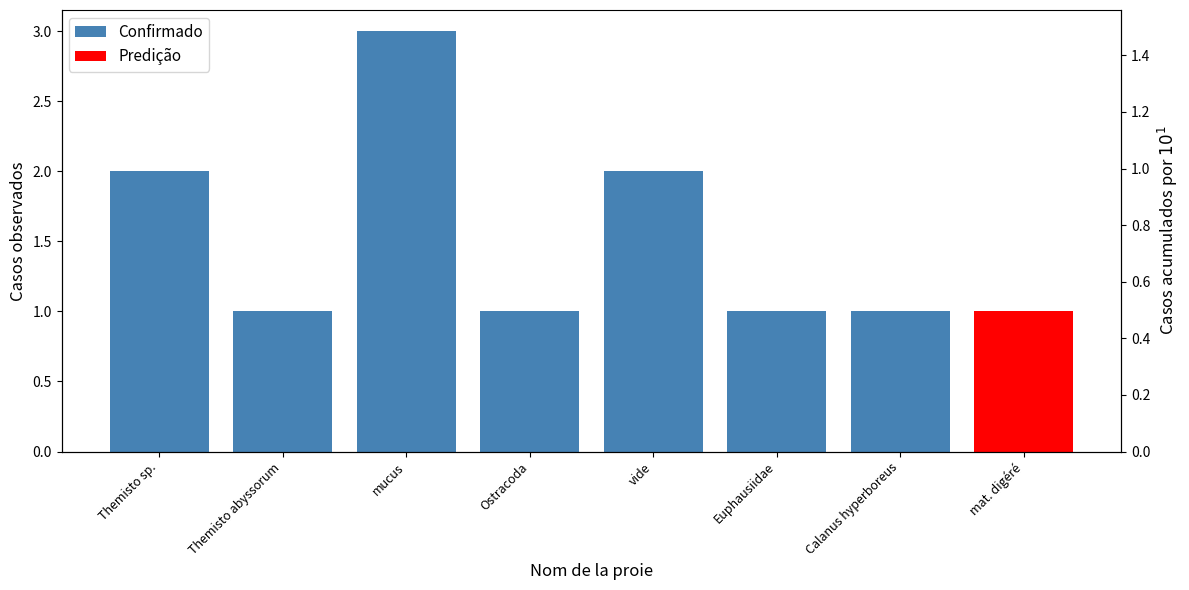

The value of Confirmado at vide is 3. True or false?

False